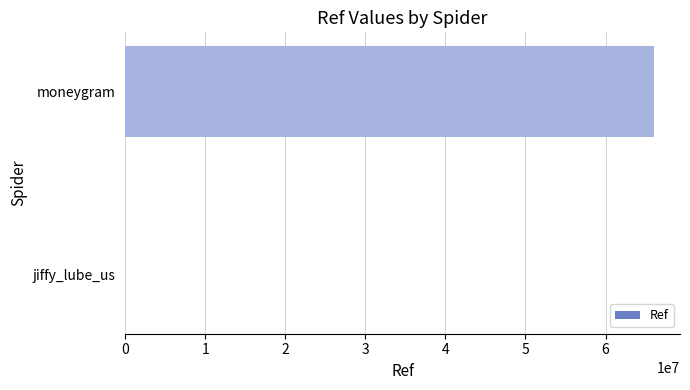

Is it true that the value at moneygram is 100608928?

False